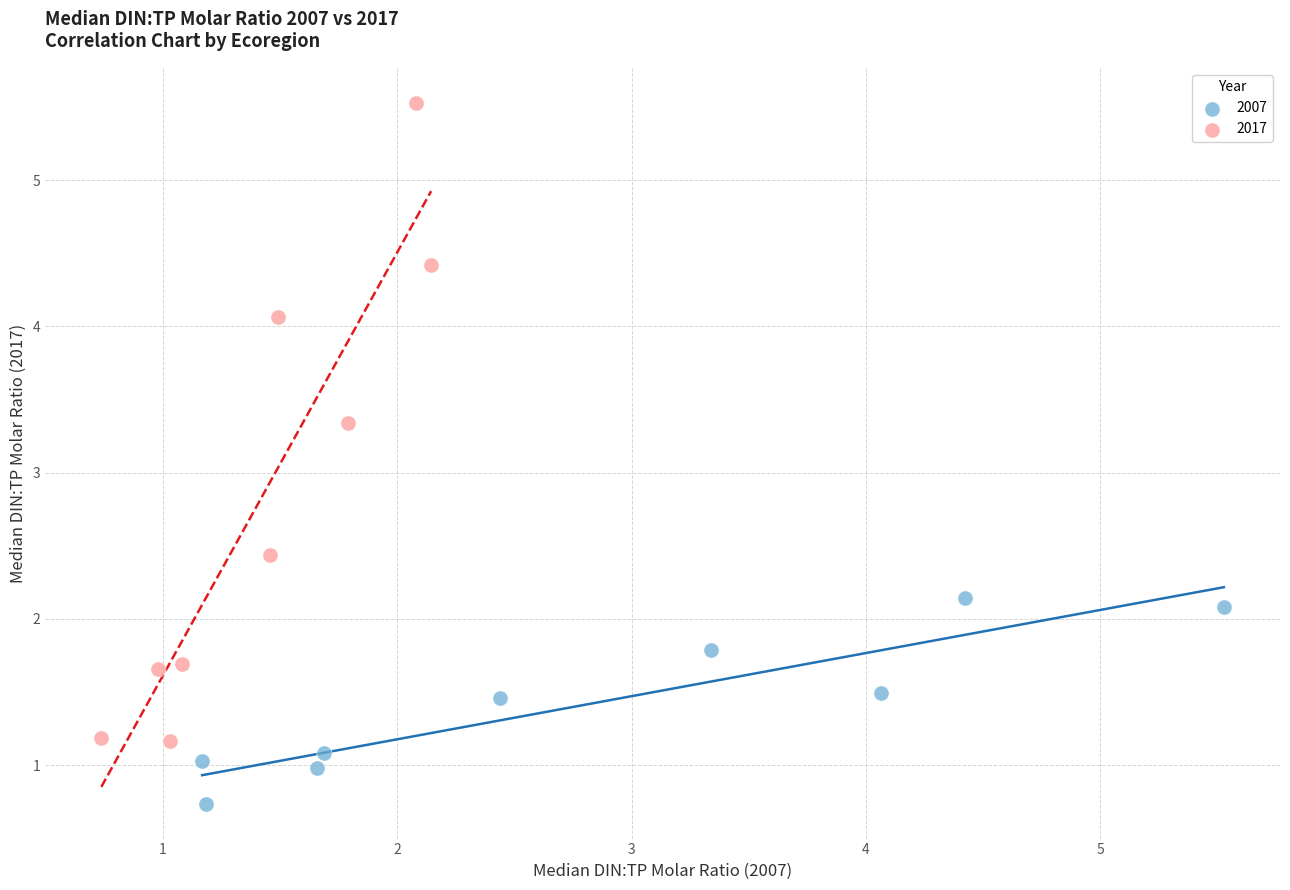

Which series contains the lowest Y value?

2007